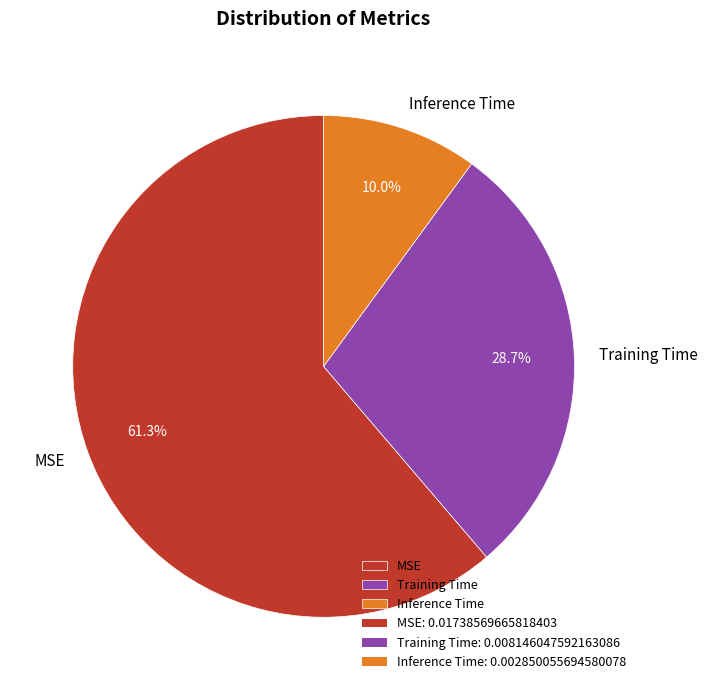

What is the smallest slice in the pie chart?

Inference Time